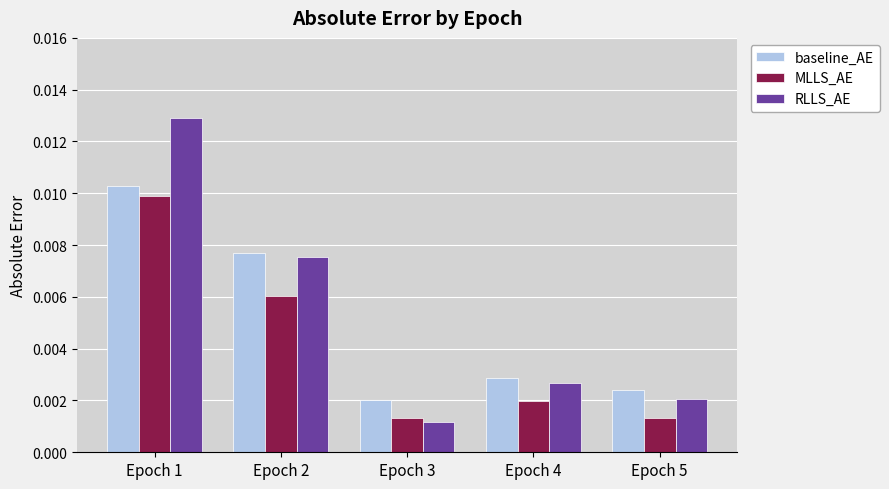

Which series has the widest spread of values?

RLLS_AE